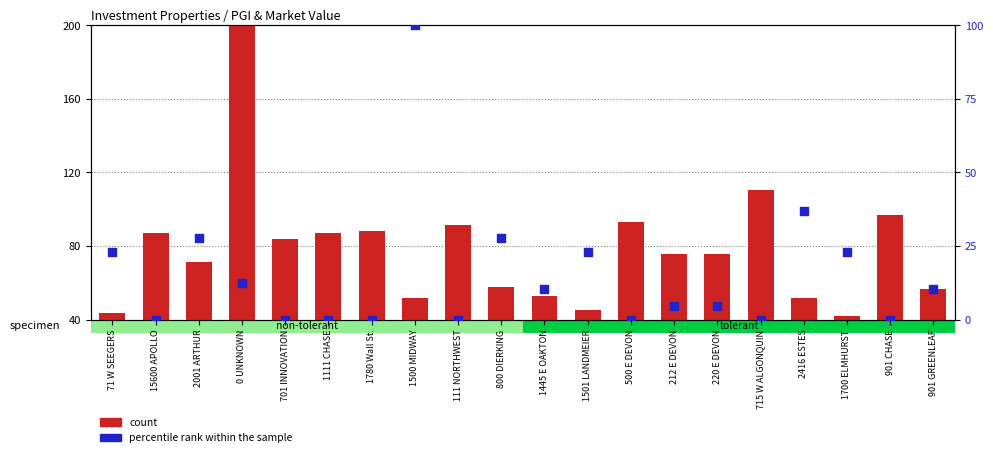

Which series reaches the maximum Y coordinate?

count